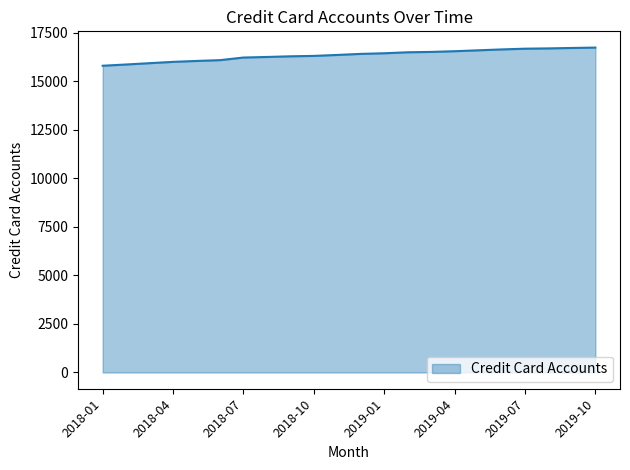

What is the greatest value displayed?

16735.7